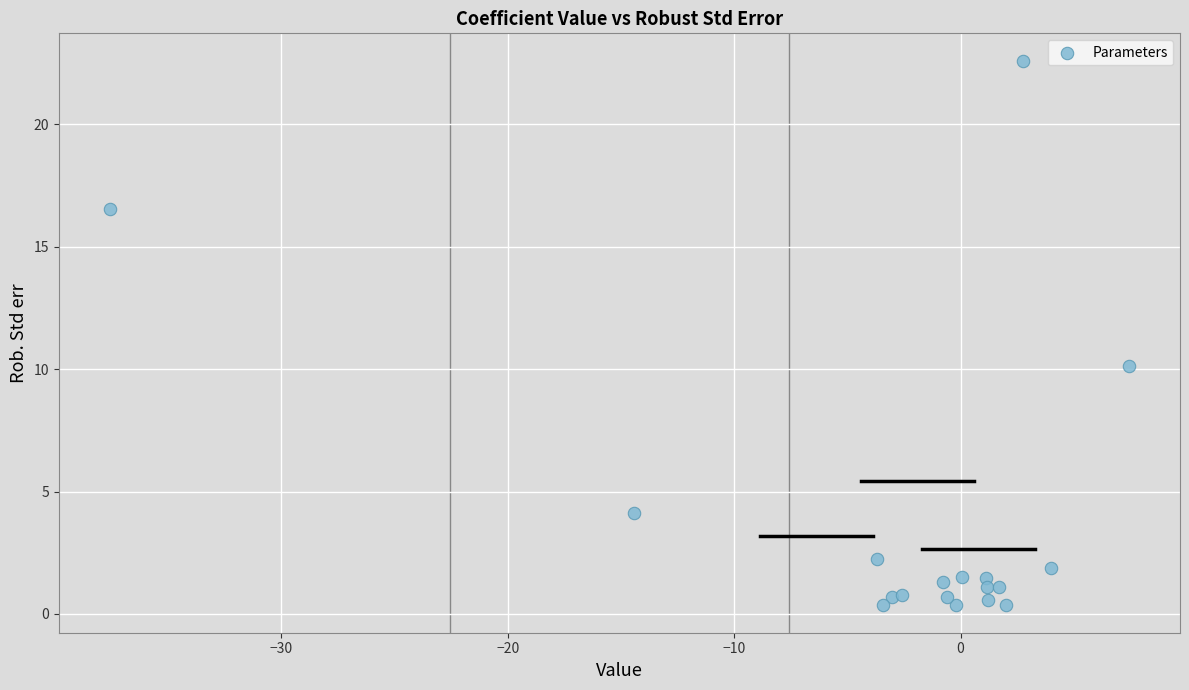

What Y value in the scatter plot is closest to 11?

10.1